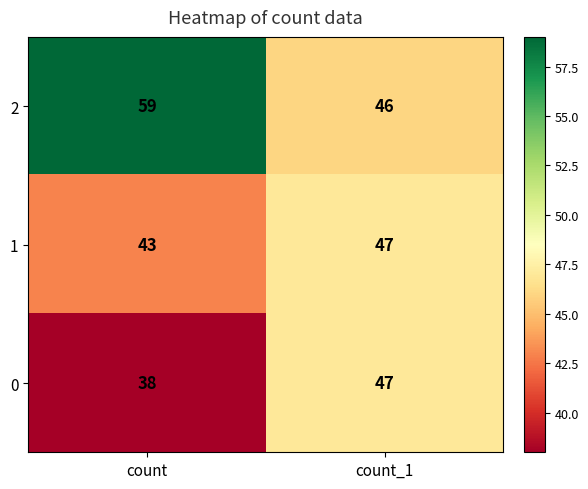

Count the number of data series in this chart.

3